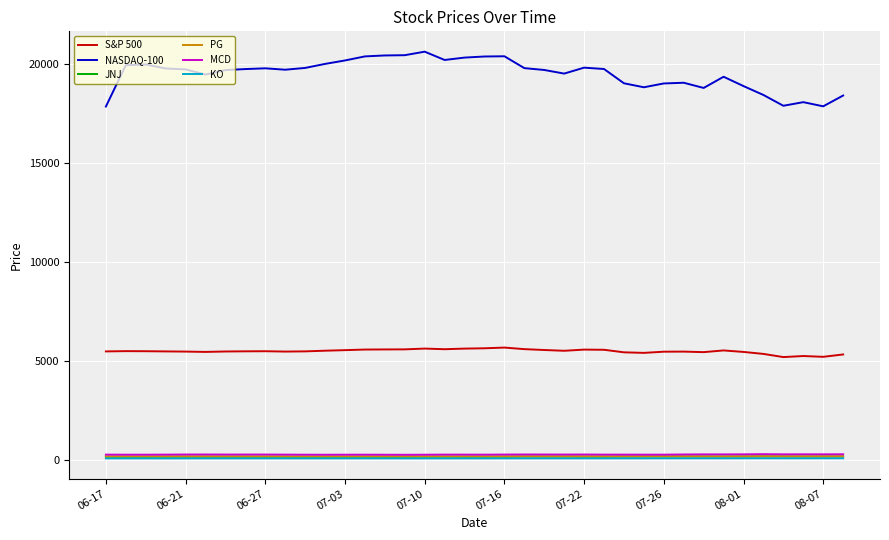

What is the greatest value displayed?

20631.0